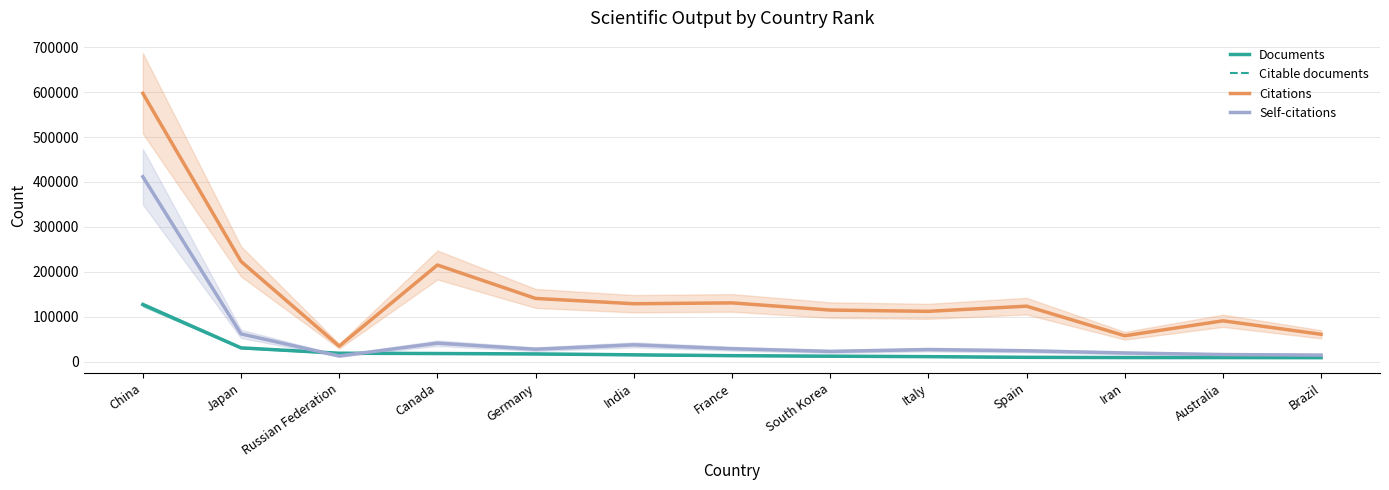

At which label does Documents reach its peak?

China